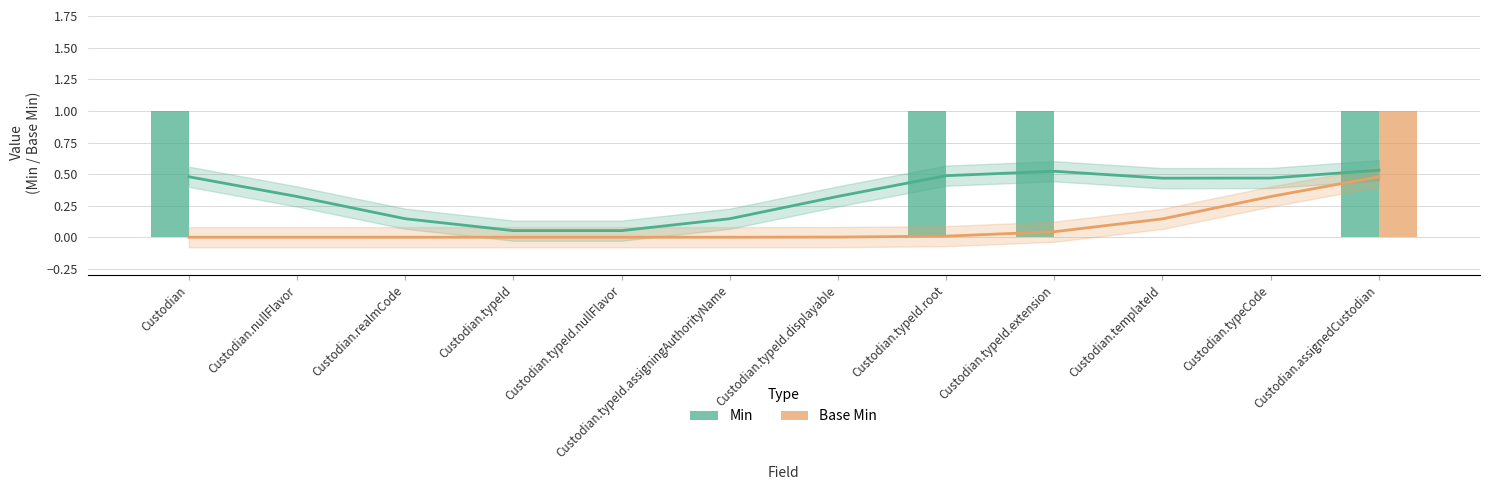

Between Custodian.typeId and Custodian.typeId.assigningAuthorityName, which series saw the biggest shift?

Min